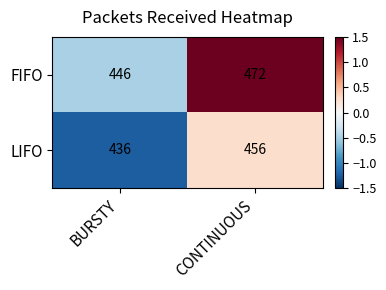

At CONTINUOUS, list the series in order from largest to smallest.

FIFO, LIFO